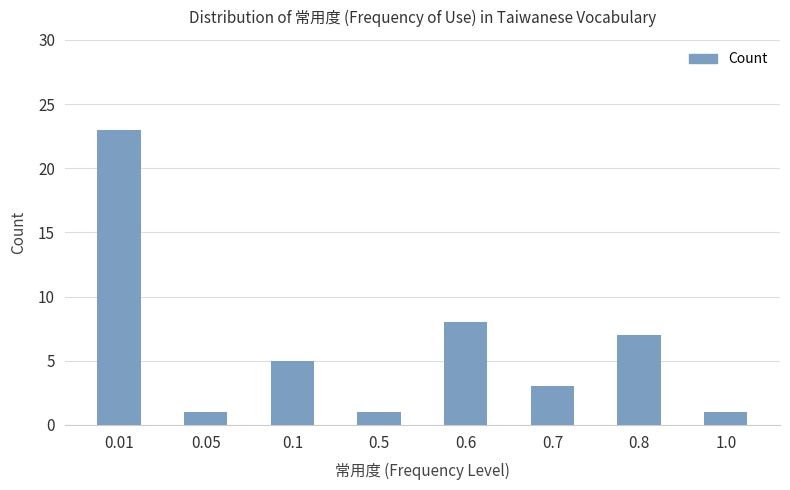

What is the label of the 6th bar from the left?

0.7